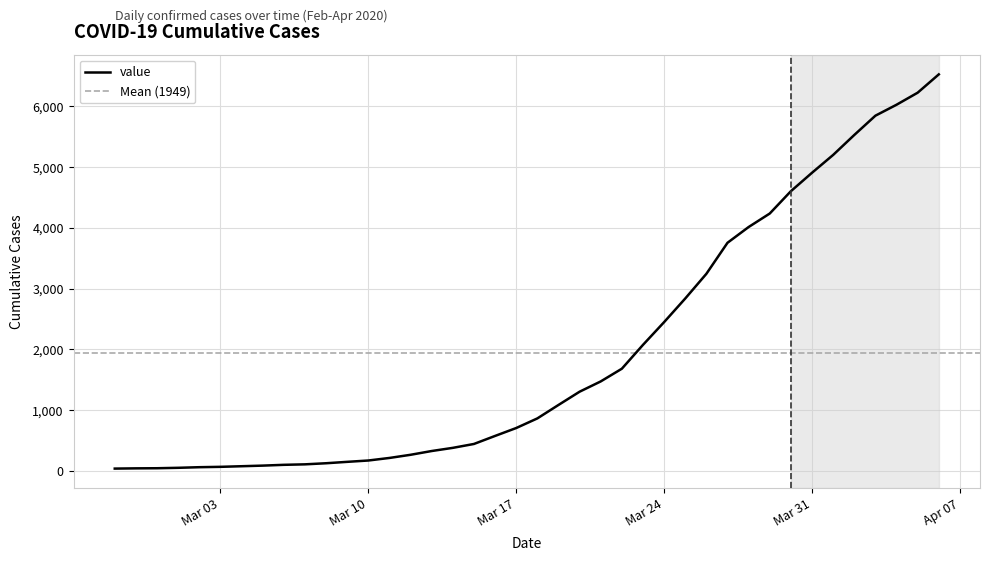

How many lines are shown in the chart?

1